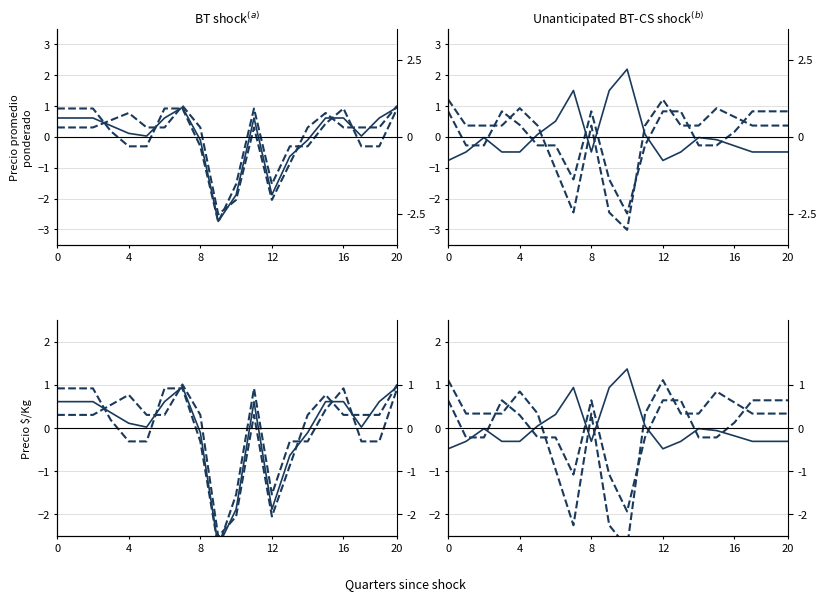

How many interior local valleys does the Precio $/Kg series have?

2